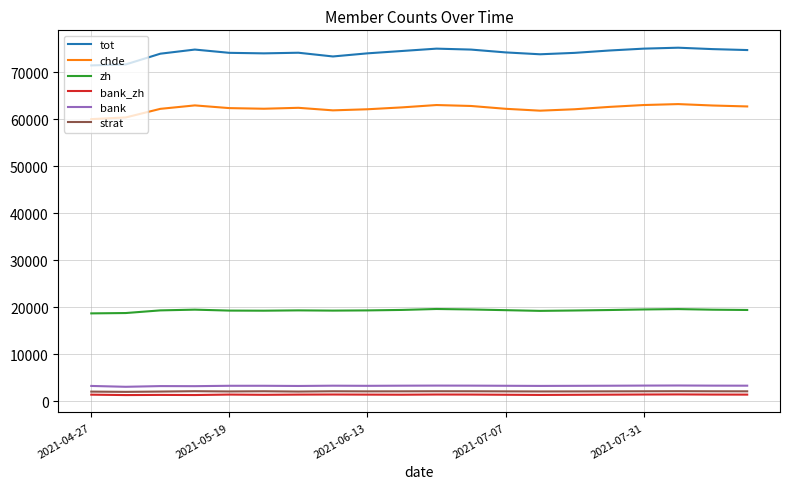

Which series has the largest range (max minus min)?

tot